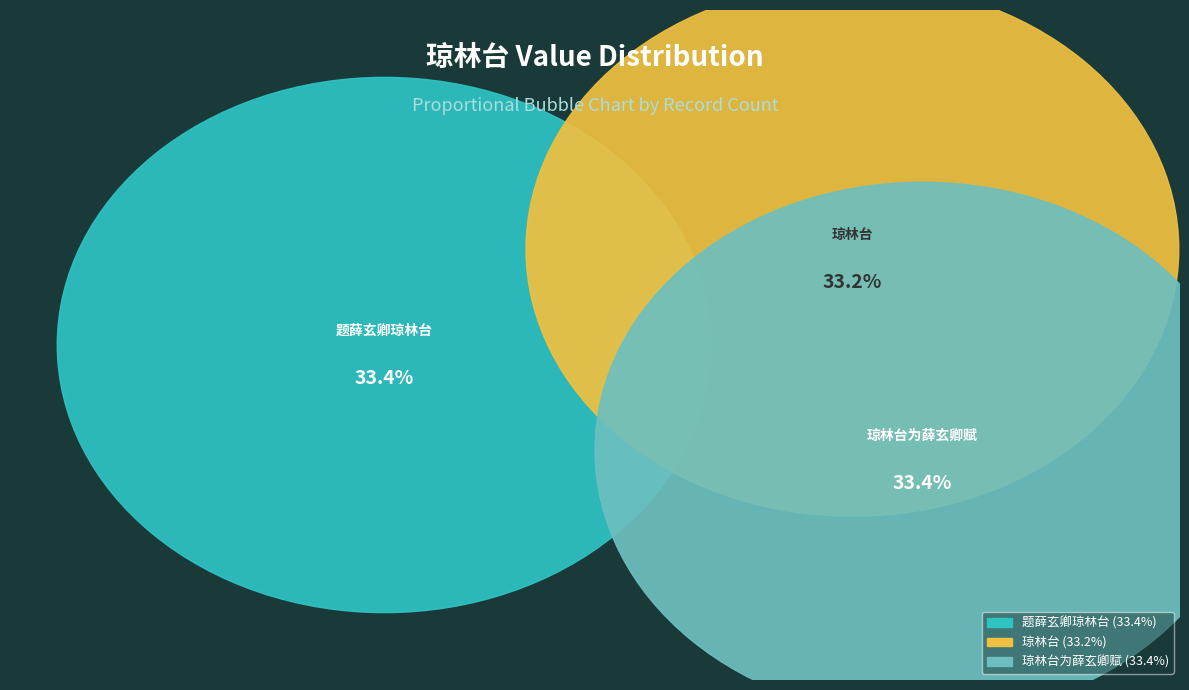

Is there a majority slice in this chart?

No